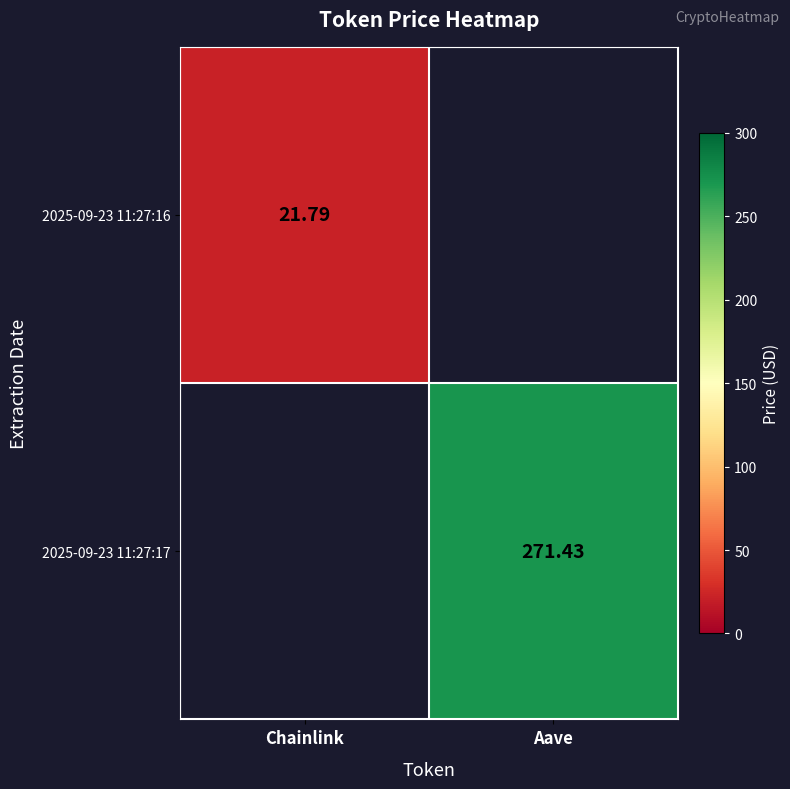

Rank the series by their maximum value, from lowest to highest.

2025-09-23 11:27:16, 2025-09-23 11:27:17